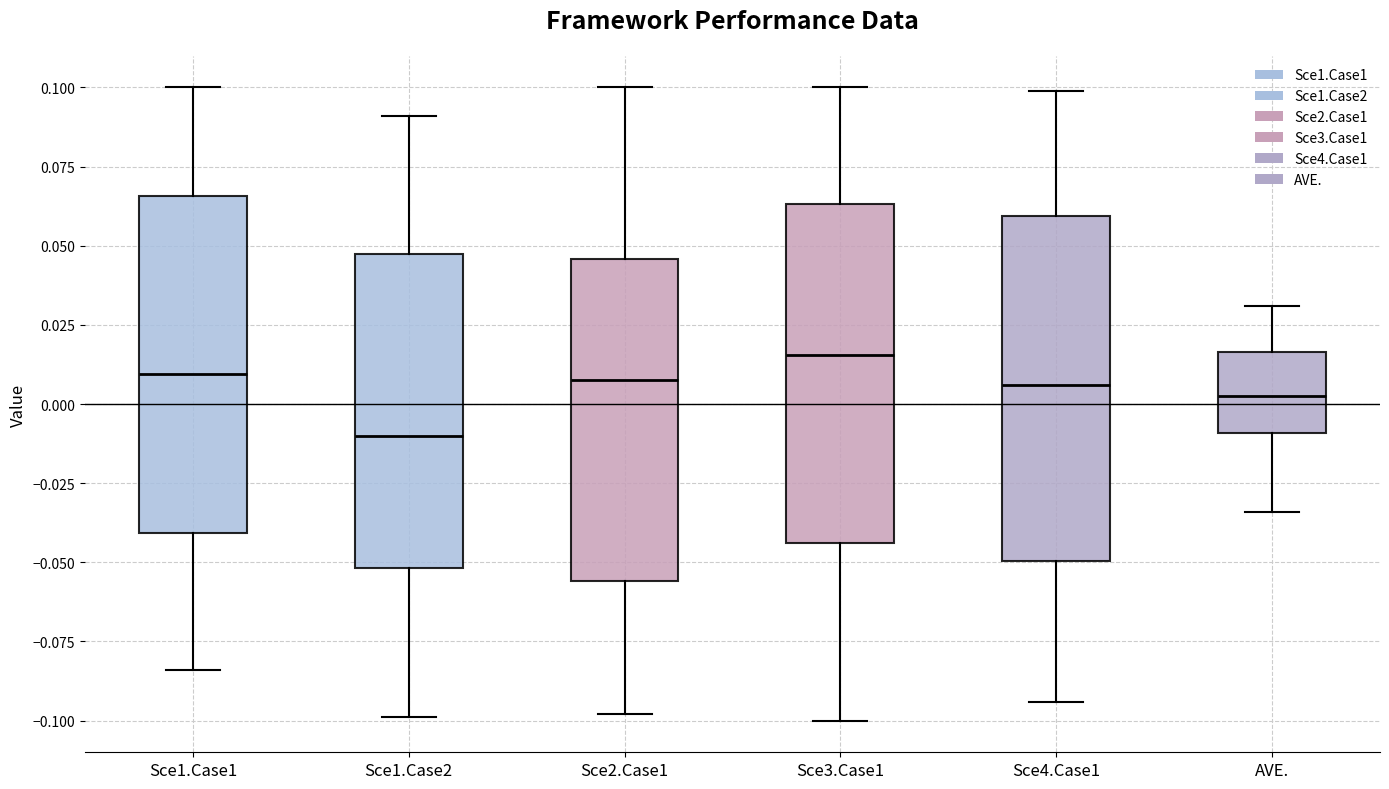

Which box's median line is the highest?

Sce3.Case1